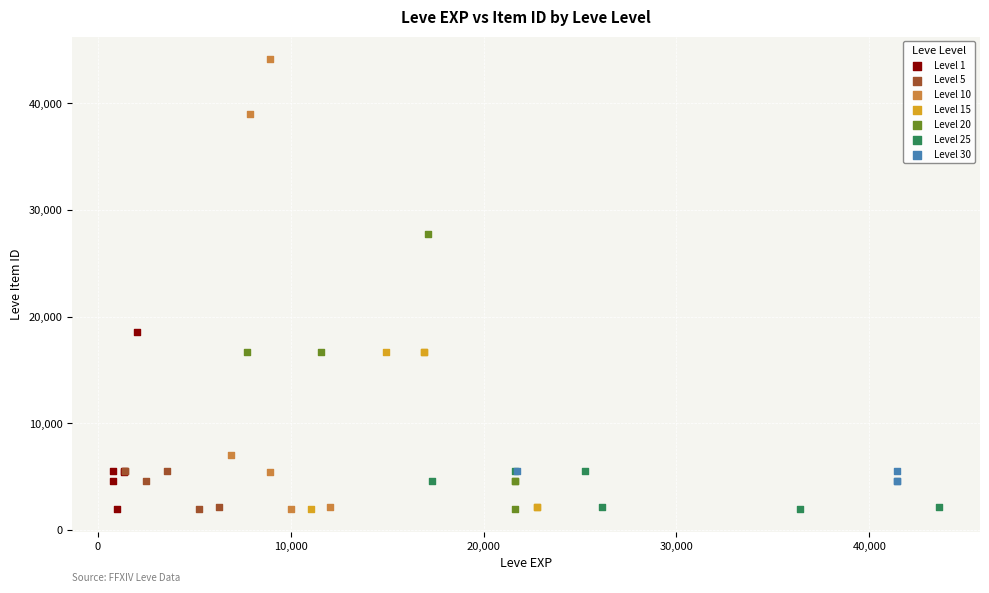

Which series has the widest spread of Y values?

Level 10